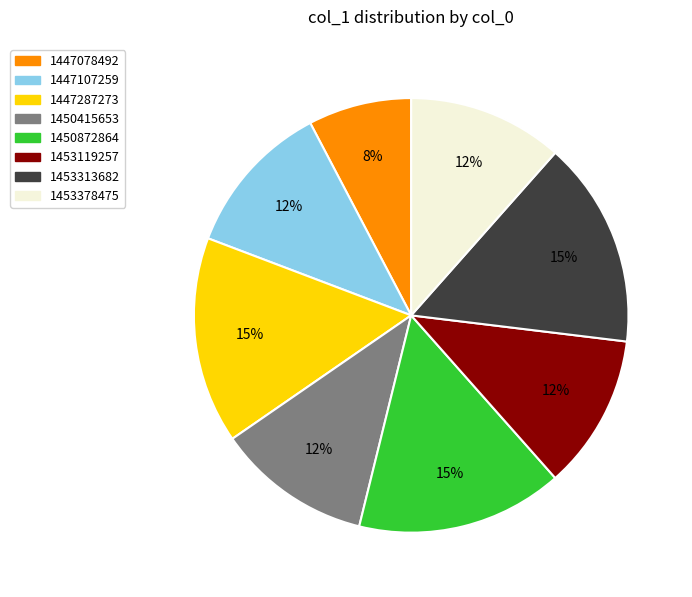

Is 1453378475 the majority of the pie?

No